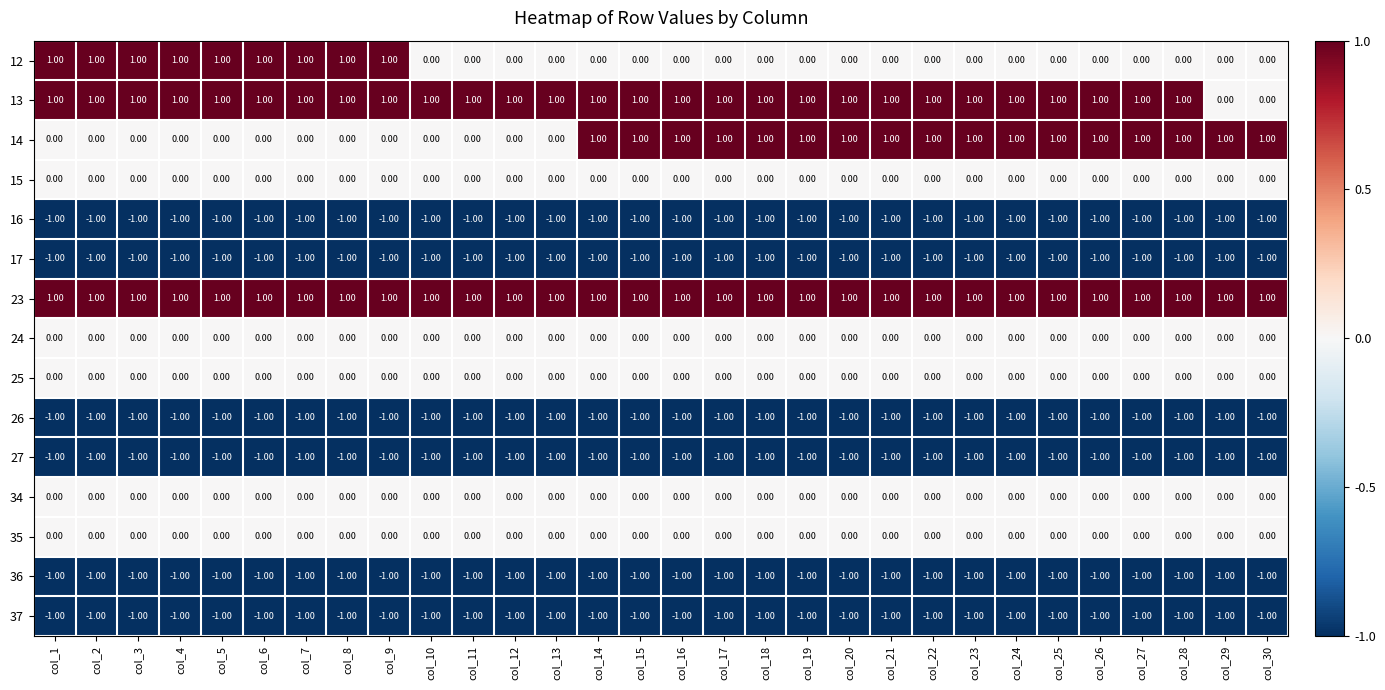

What is the total value across all series at col_30?

-4